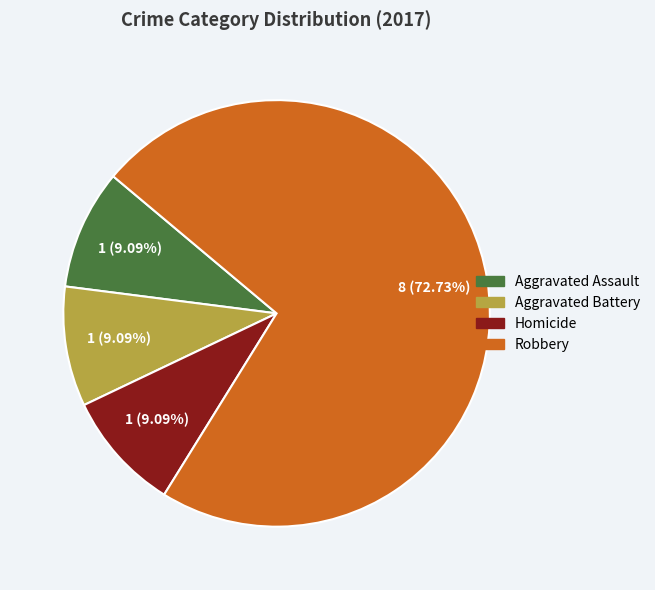

To the nearest percent, what is the combined percentage of Aggravated Battery and Homicide?

18%